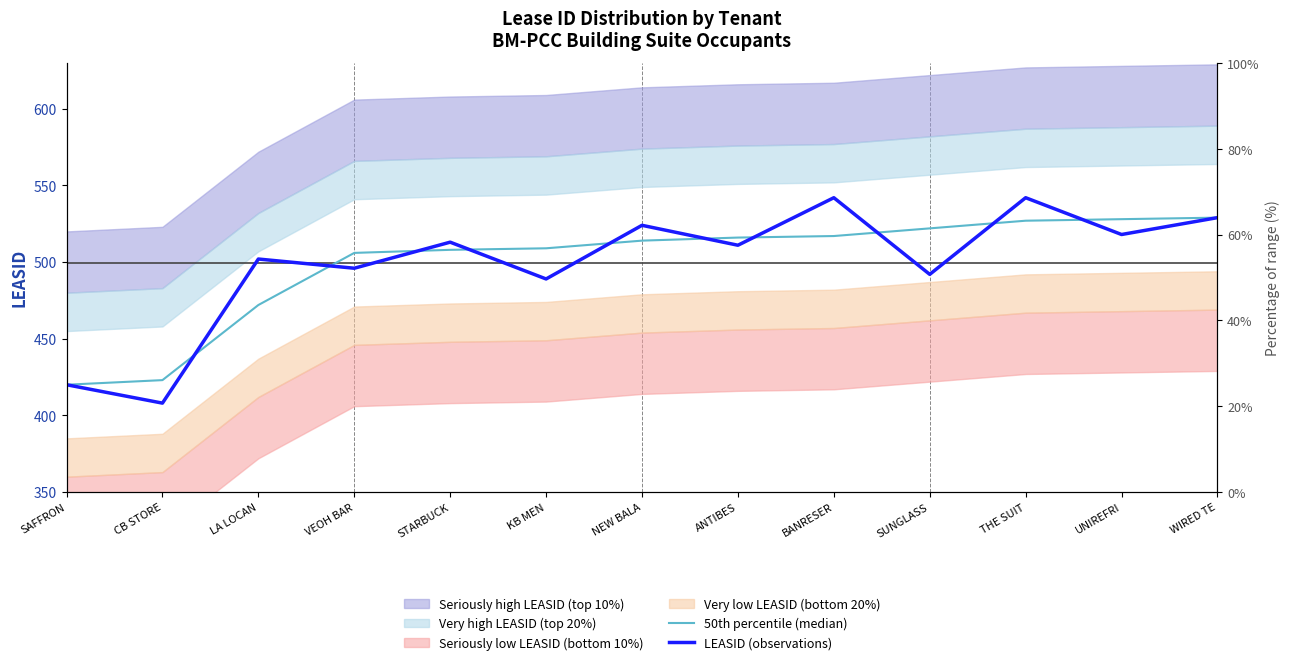

The 50th percentile (median) series shows 527 at THE SUIT. True or false?

True